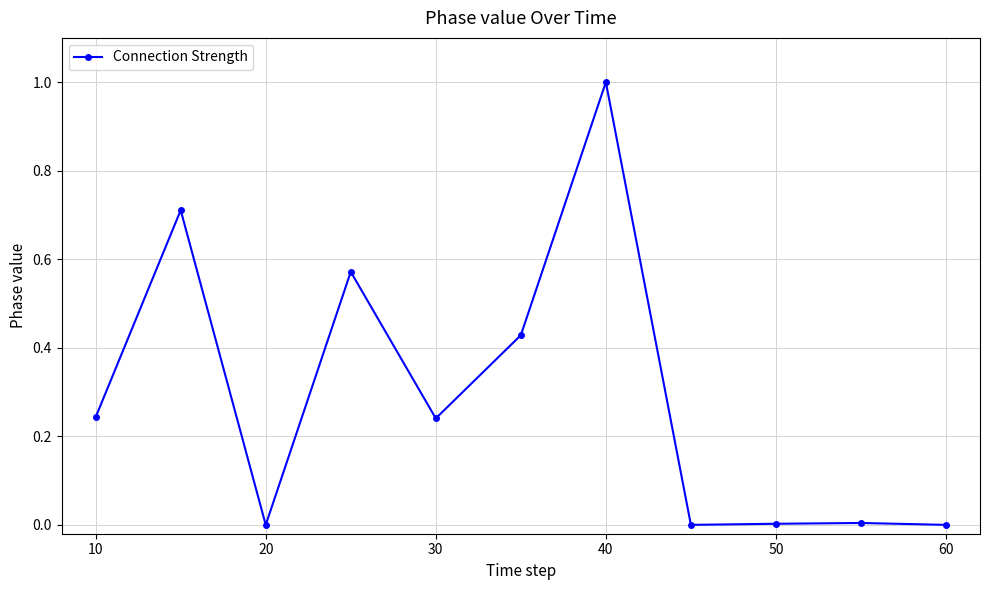

What is the sum of all values?

3.2